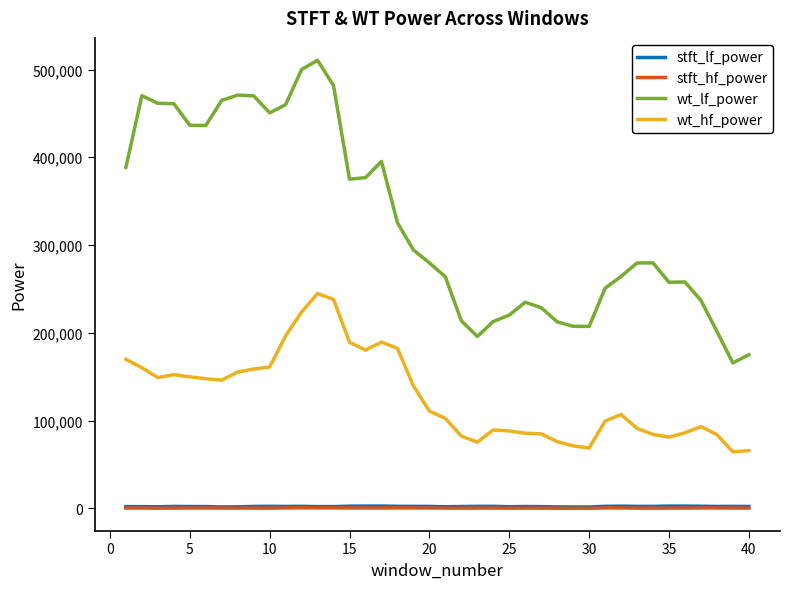

How many lines are shown in the chart?

4